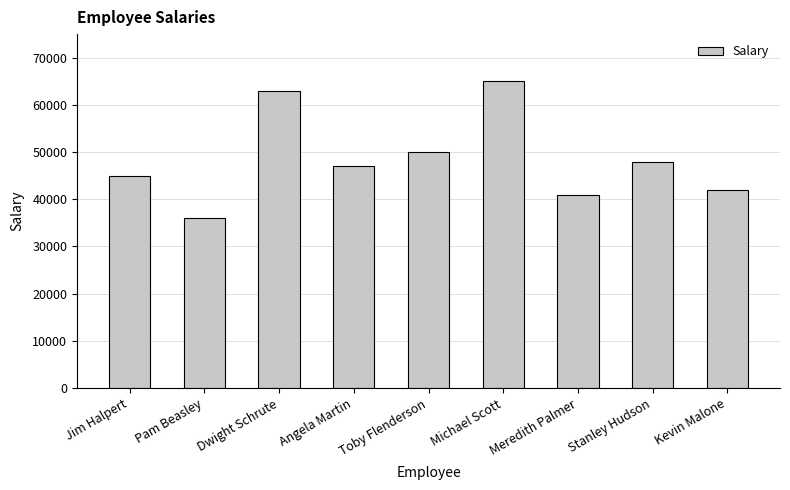

How many data points are less than 47000?

4